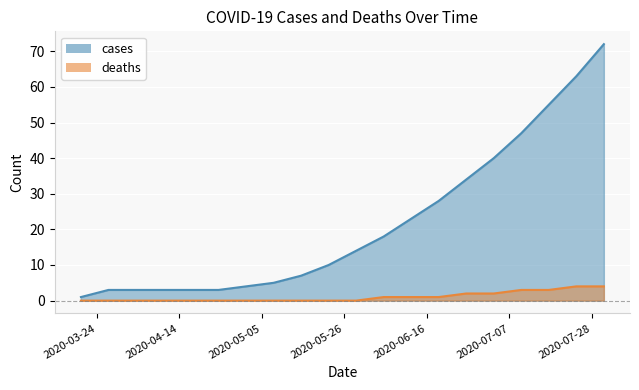

What is the difference between the maximum and minimum values in the deaths series?

4